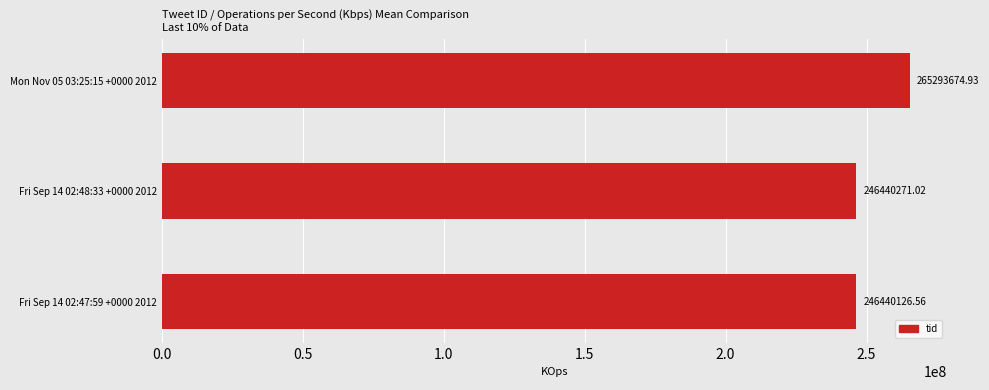

What is the change in value from Mon Nov 05 03:25:15 +0000 2012 to Fri Sep 14 02:47:59 +0000 2012?

-18853548.4